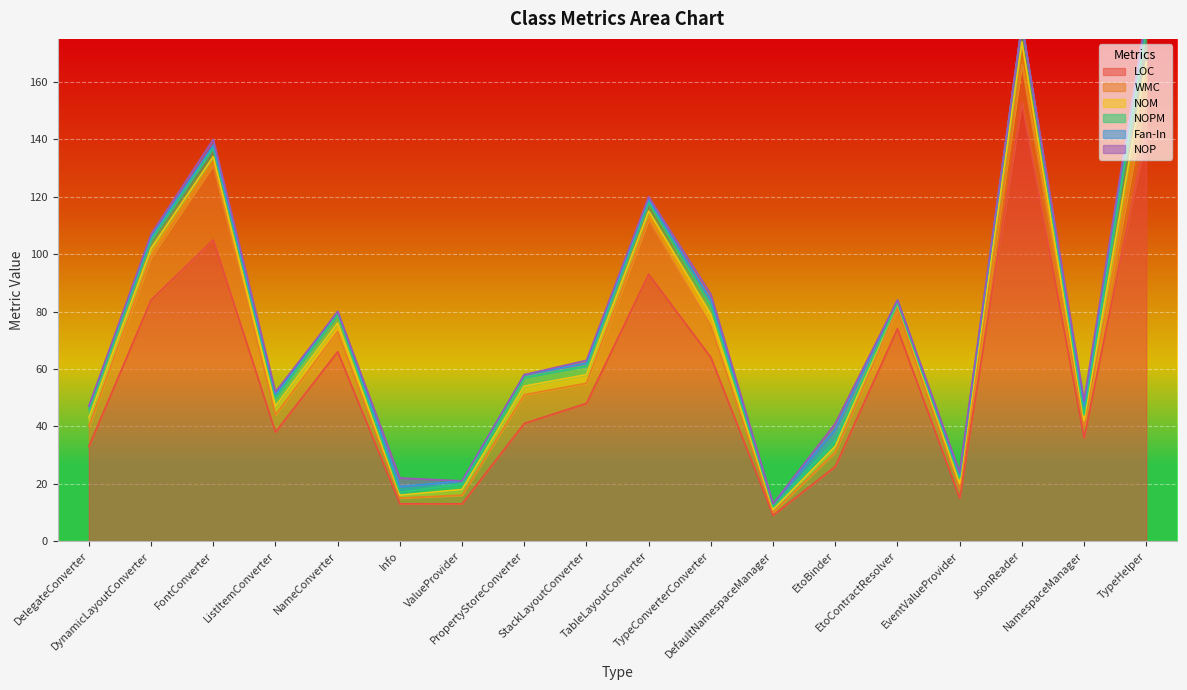

Which series has the largest total across all categories?

LOC